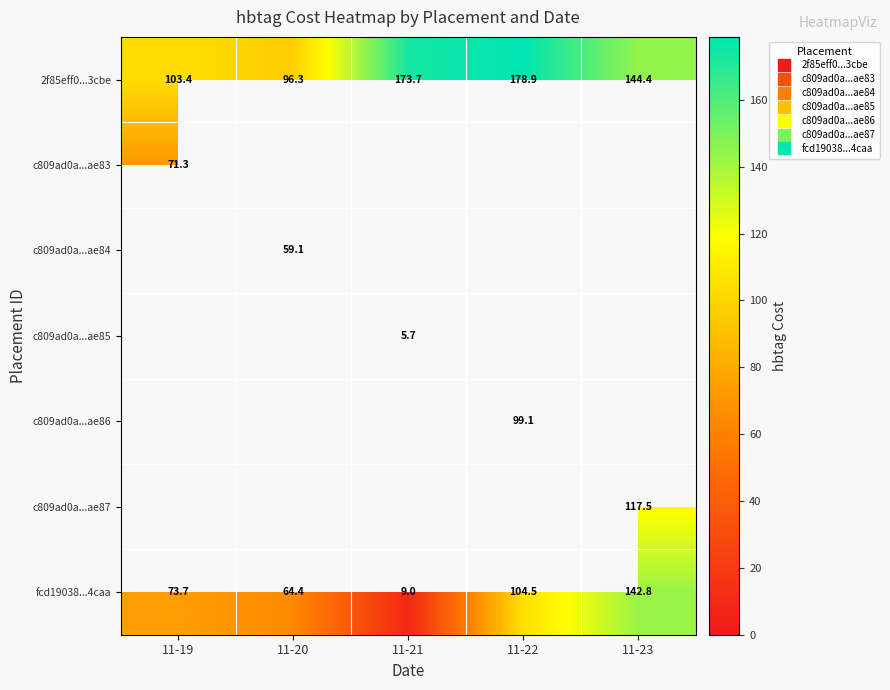

What is the difference between the highest and lowest values at 11-23?

26.9